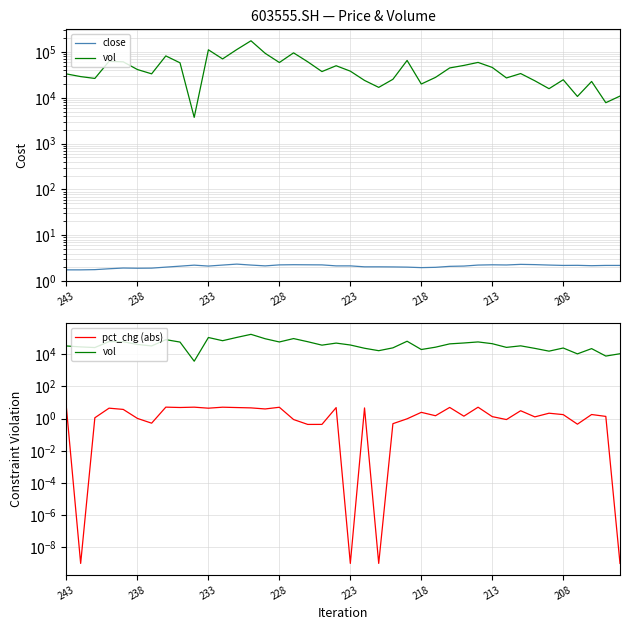

How many values in the vol series exceed 38046?

20